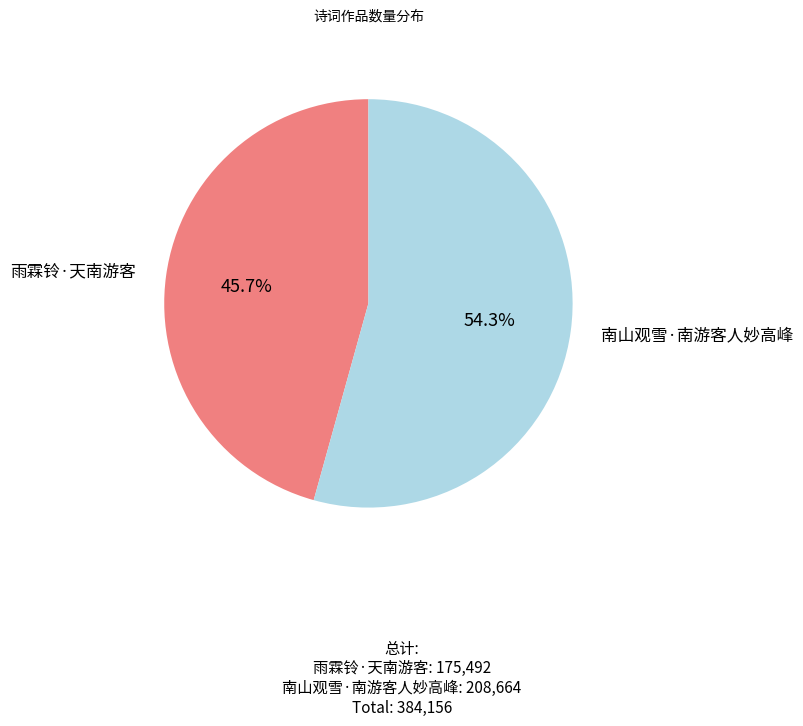

Count the number of slices in the pie.

2